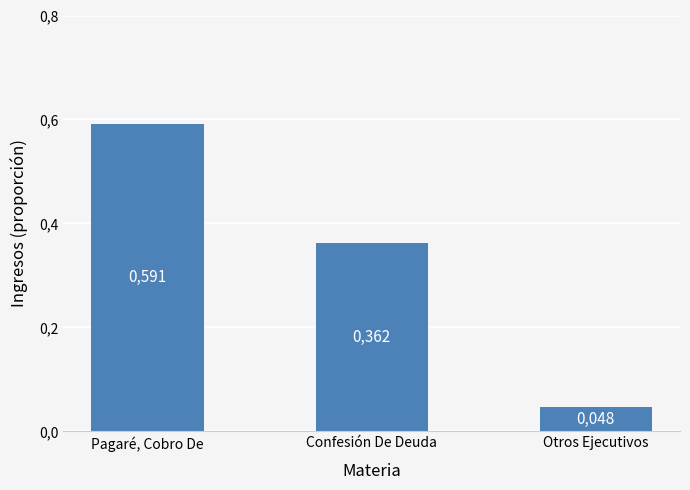

Does the chart contain any negative values?

No